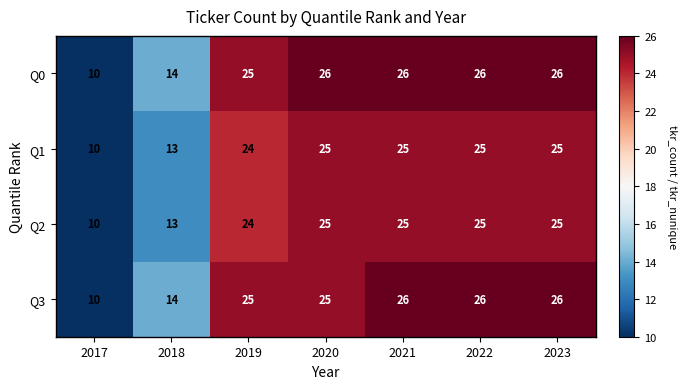

How many series are shown in this chart?

4